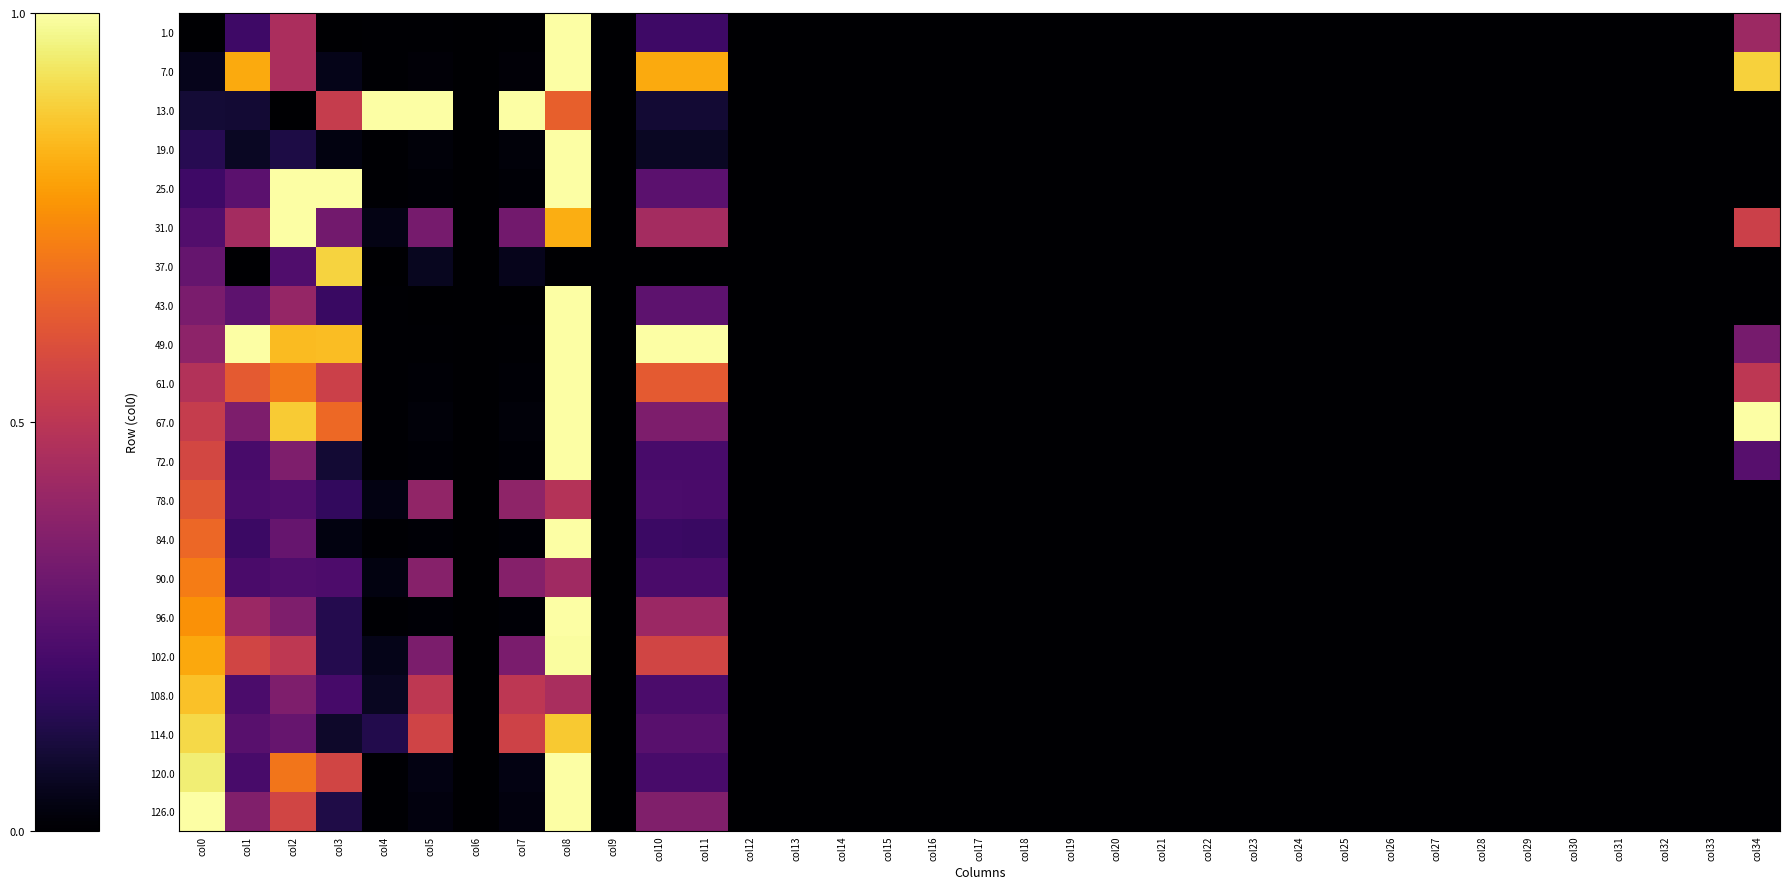

What is the greatest value displayed?

1.0